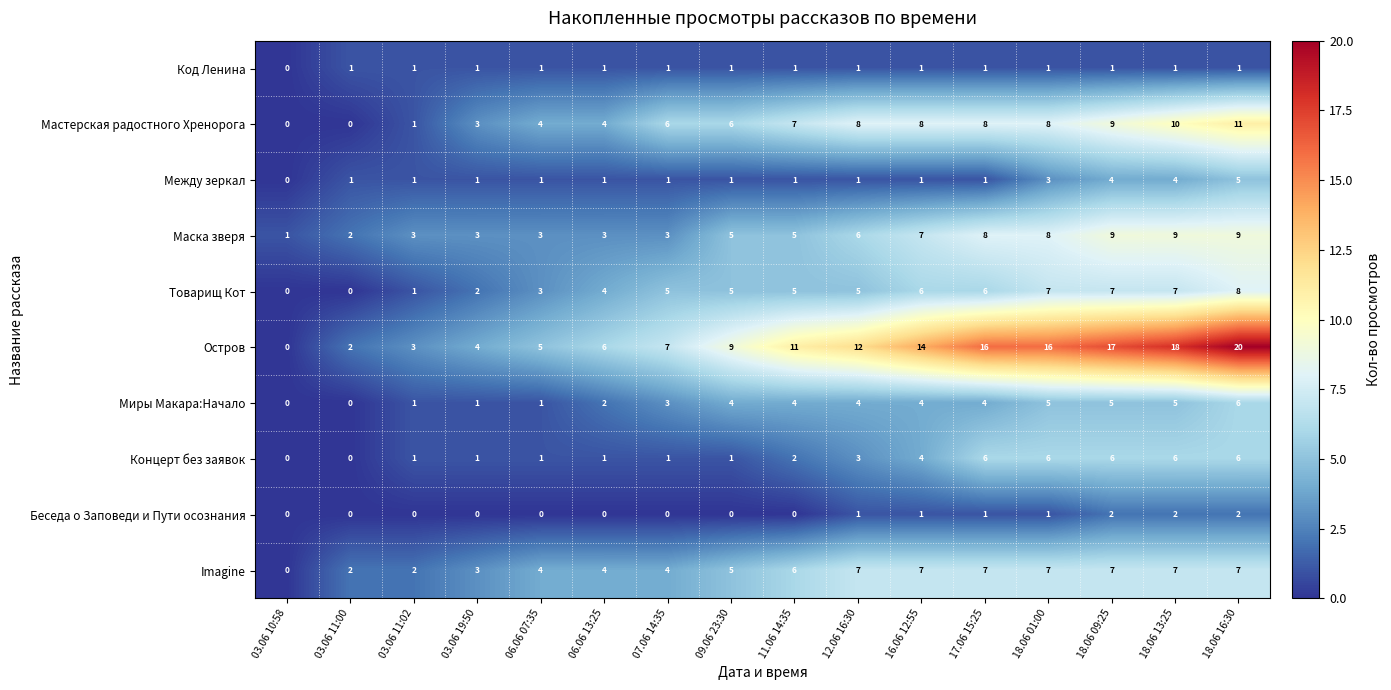

At which category is the sum across all series the highest?

18.06 16:30